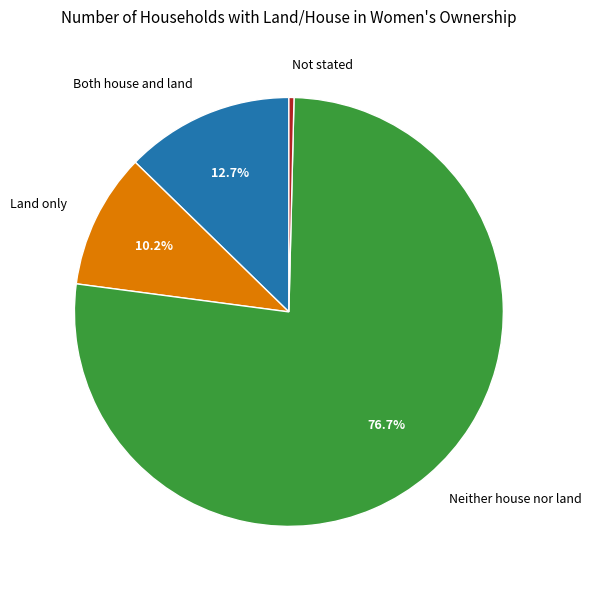

To the nearest percent, what is the difference between the largest and smallest slice percentages?

76%